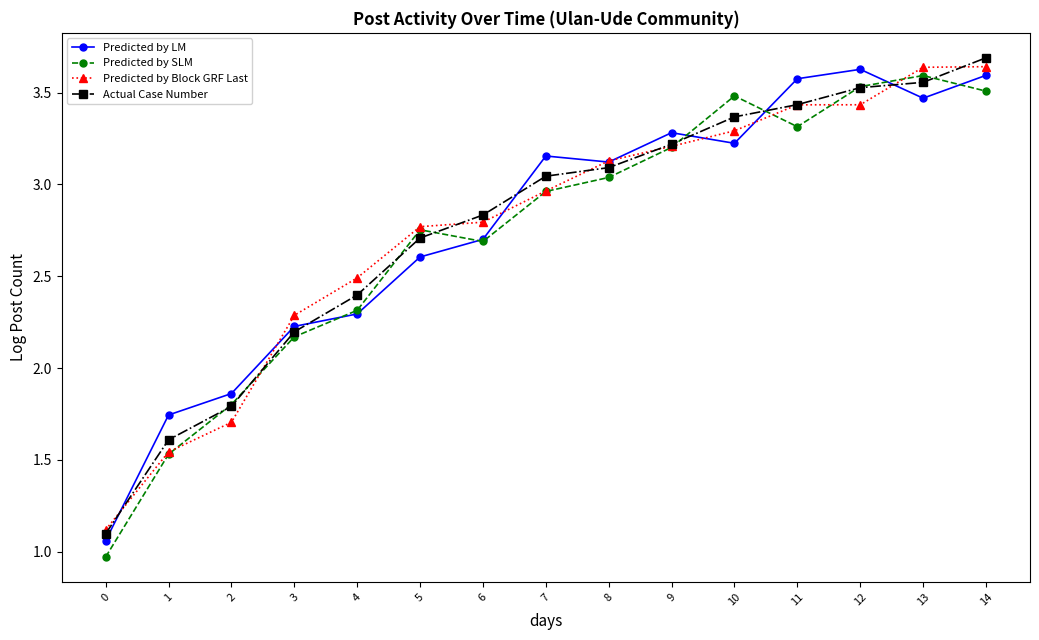

Does the chart have visible grid lines?

No